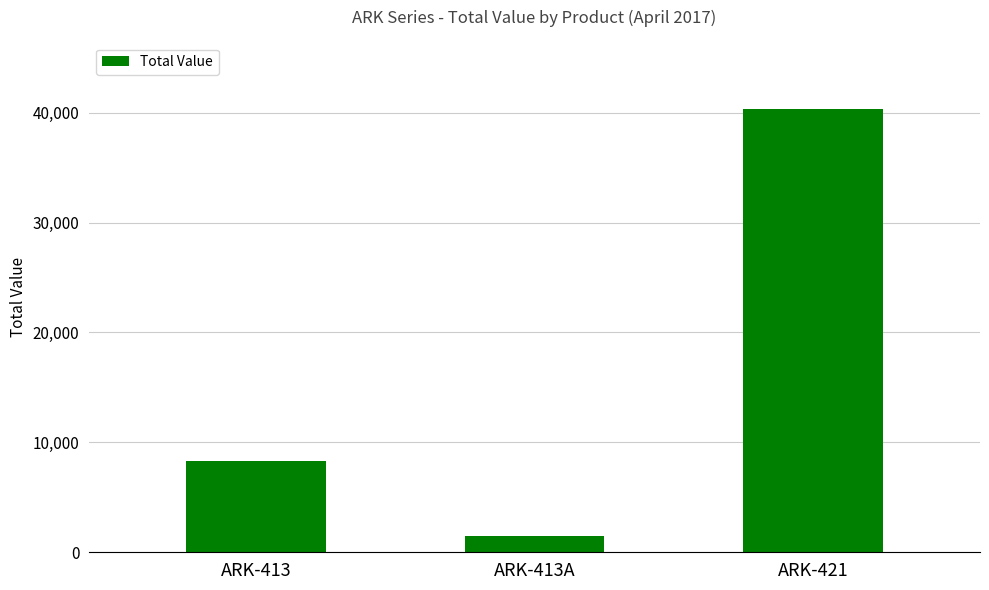

Which label corresponds to the smallest value in the chart?

ARK-413A